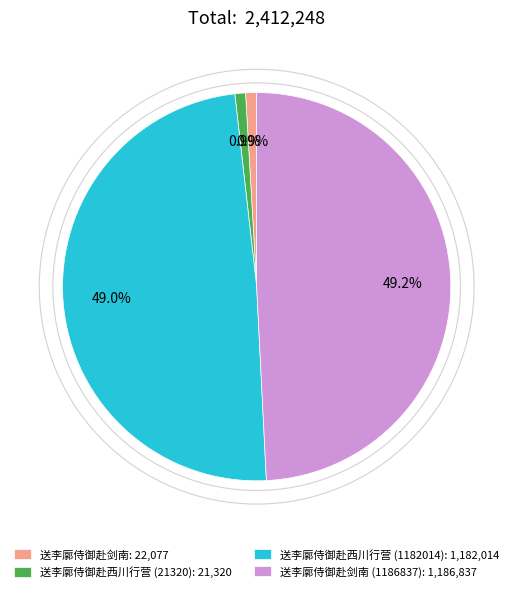

Does any single category account for the majority?

No